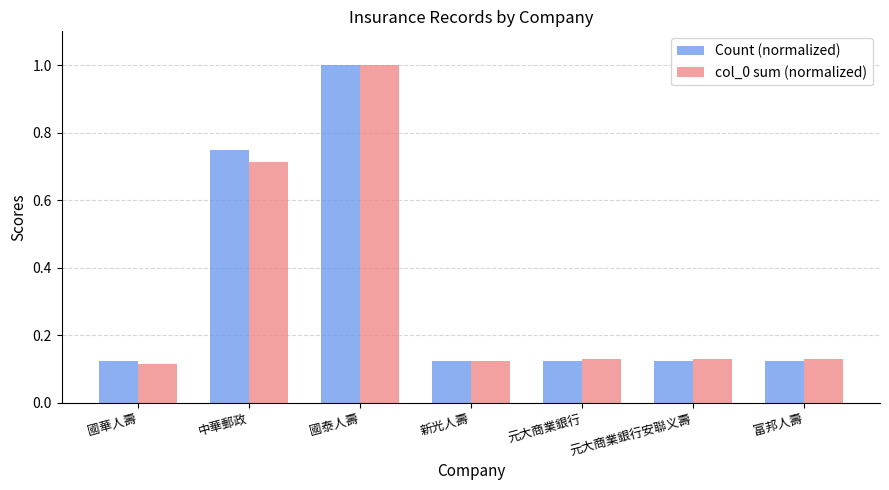

What is the maximum value for Count (normalized)?

1.0